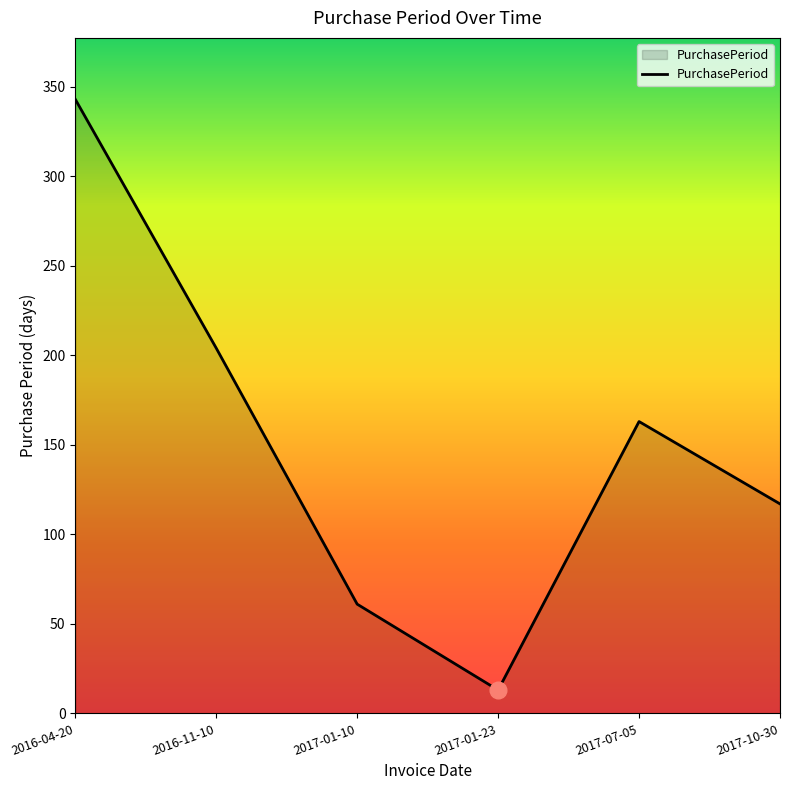

Rank the categories by value from highest to lowest.

2016-04-20, 2016-11-10, 2017-07-05, 2017-10-30, 2017-01-10, 2017-01-23